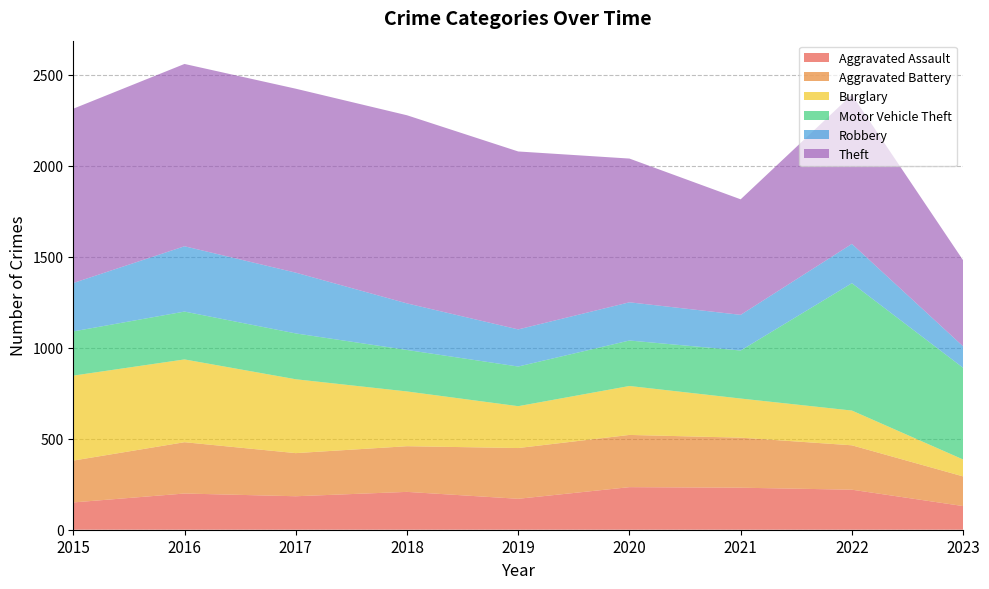

Reading left to right, what are all the values shown in this chart?

Aggravated Assault: 2015=150	2016=199	2017=184	2018=208	2019=170	2020=234	2021=231	2022=220	2023=130
Aggravated Battery: 2015=230	2016=282	2017=237	2018=251	2019=279	2020=287	2021=275	2022=244	2023=163
Burglary: 2015=467	2016=455	2017=406	2018=301	2019=230	2020=269	2021=215	2022=191	2023=93
Motor Vehicle Theft: 2015=243	2016=263	2017=252	2018=228	2019=218	2020=250	2021=264	2022=700	2023=504
Robbery: 2015=266	2016=359	2017=334	2018=256	2019=204	2020=210	2021=196	2022=216	2023=118
Theft: 2015=958	2016=1002	2017=1011	2018=1034	2019=978	2020=790	2021=635	2022=820	2023=473